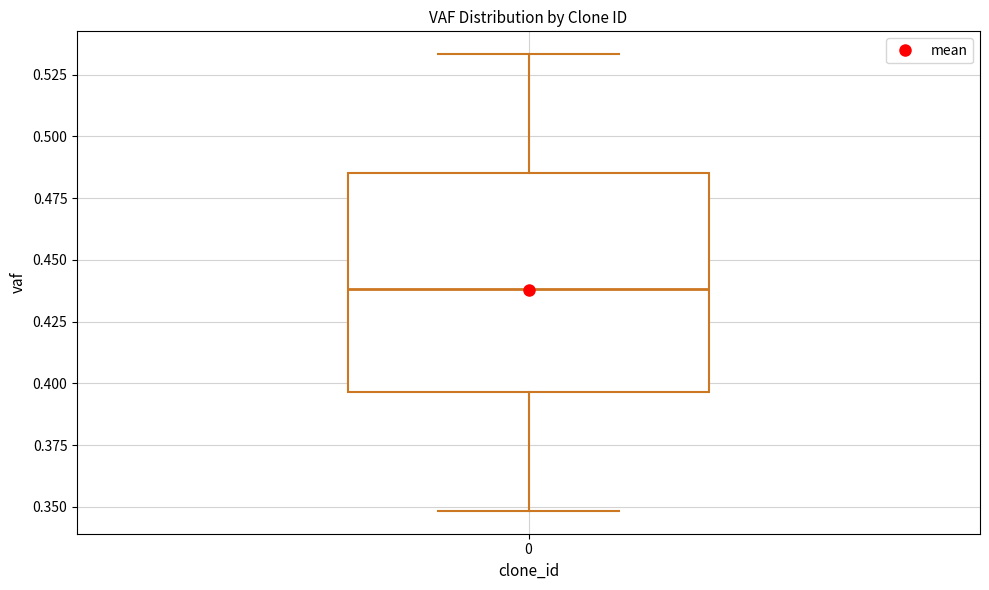

Transcribe this box plot: give where the median line is, the range the box spans, and where the two whiskers end, as read against the y-axis. The values are not printed on the chart, so give them approximately, as read against the axis.

median 0.440, box 0.395 to 0.485, whiskers 0.350 to 0.535